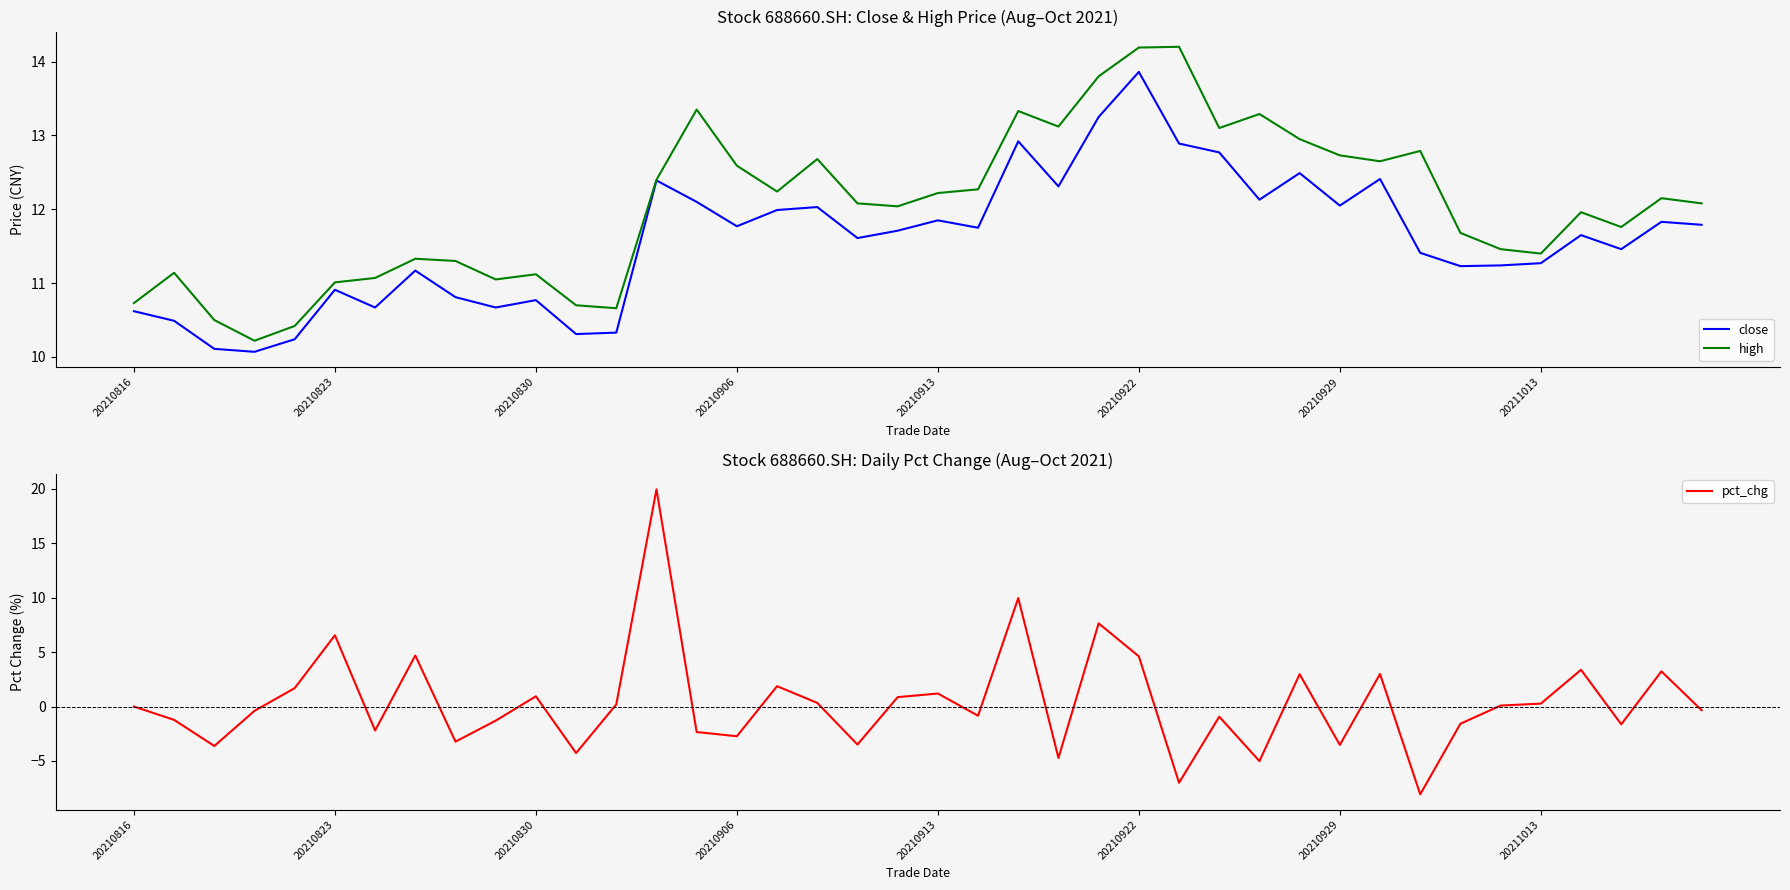

The value of high at 20210922 is 4.1. True or false?

False